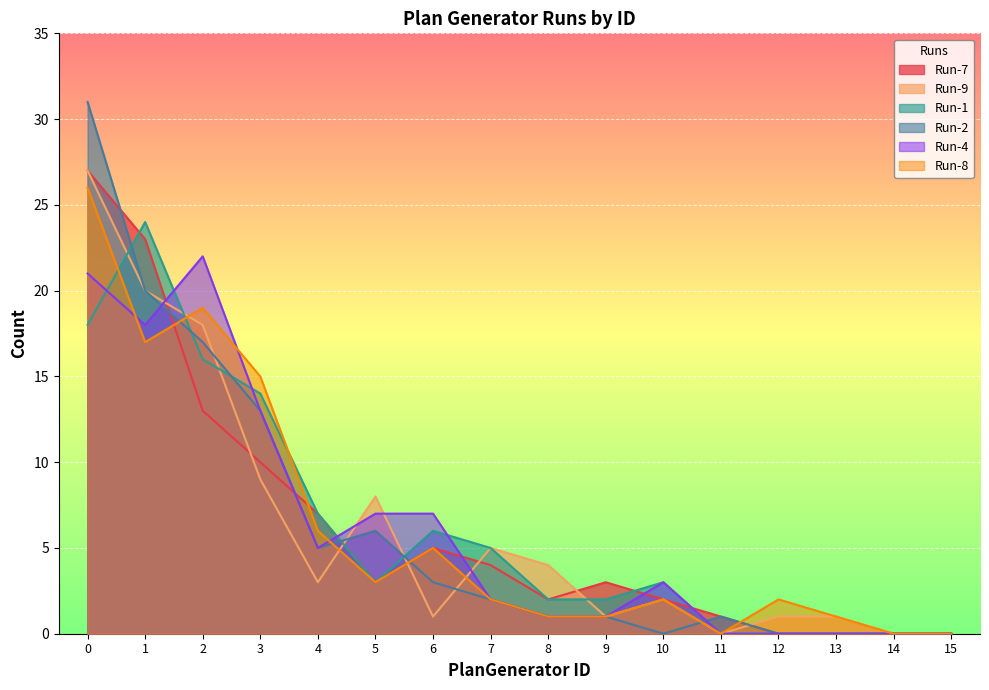

The Run-4 series shows 1 at 9. True or false?

False